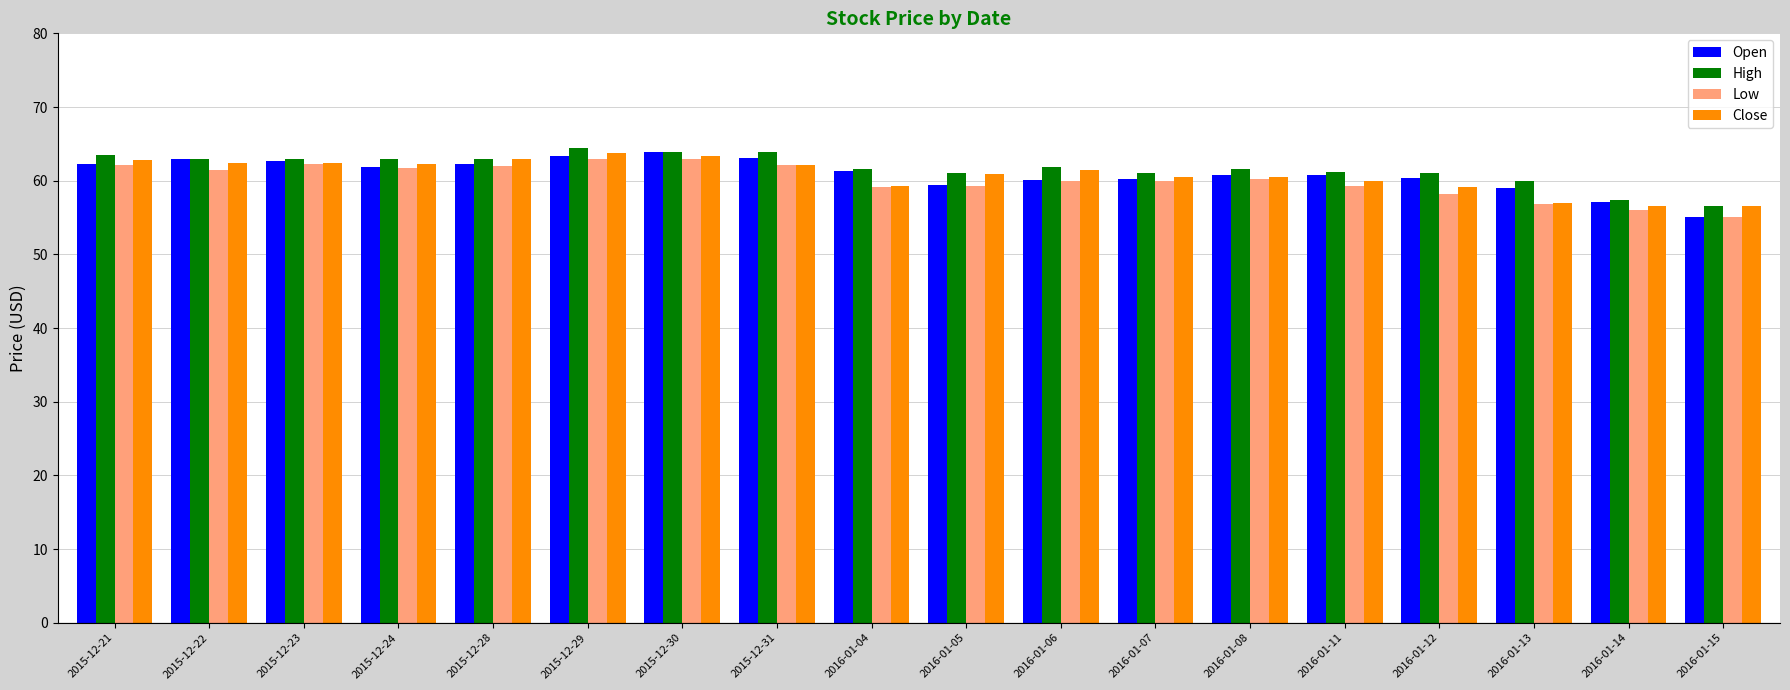

What is the difference between the High values at 2016-01-14 and 2016-01-06?

4.6